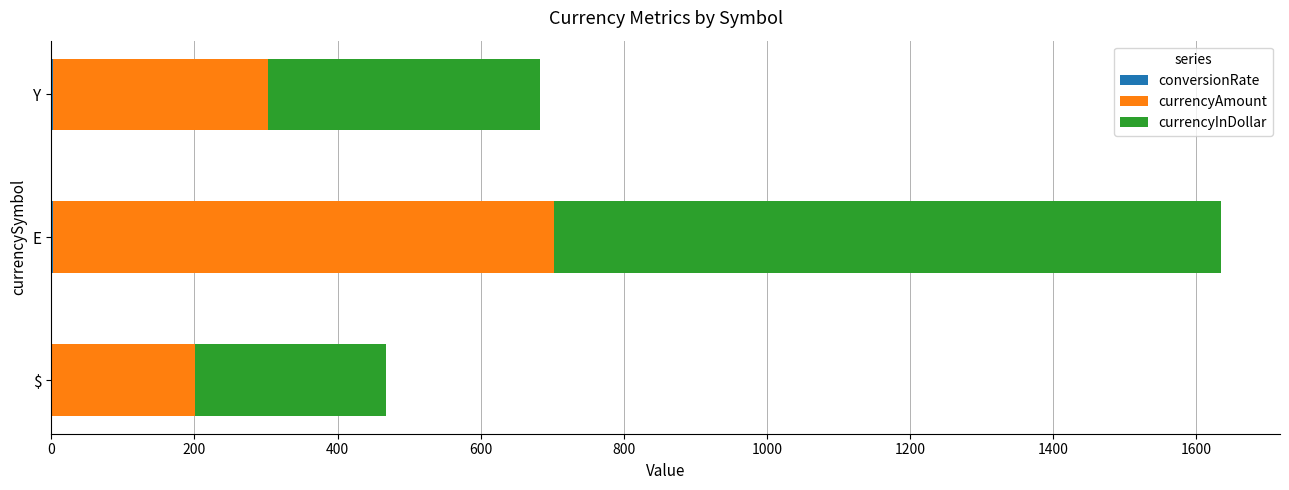

How many series are shown in this chart?

3